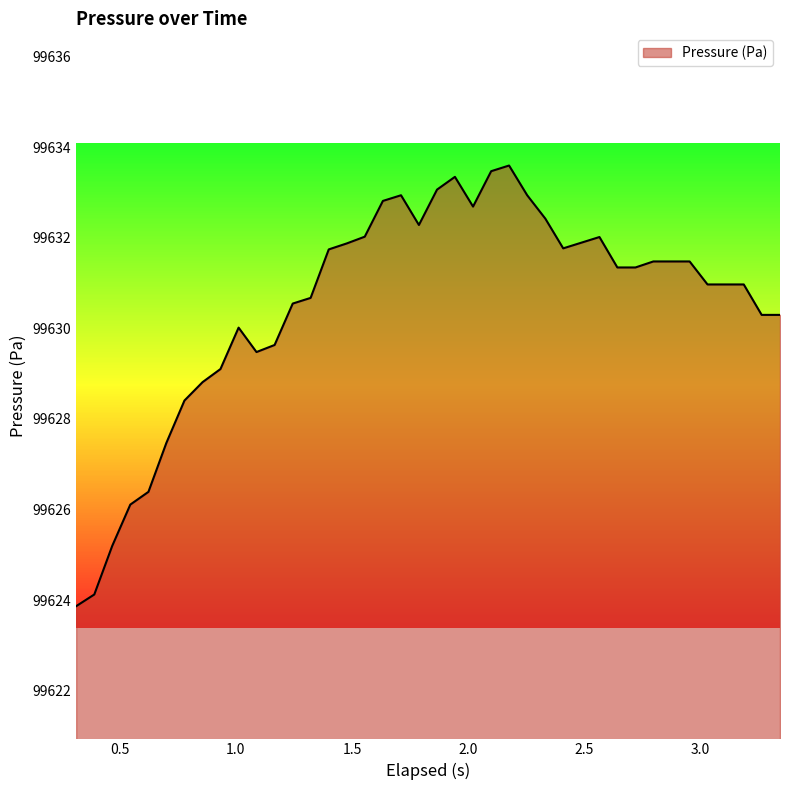

What is the difference between the maximum and minimum values?

9.7